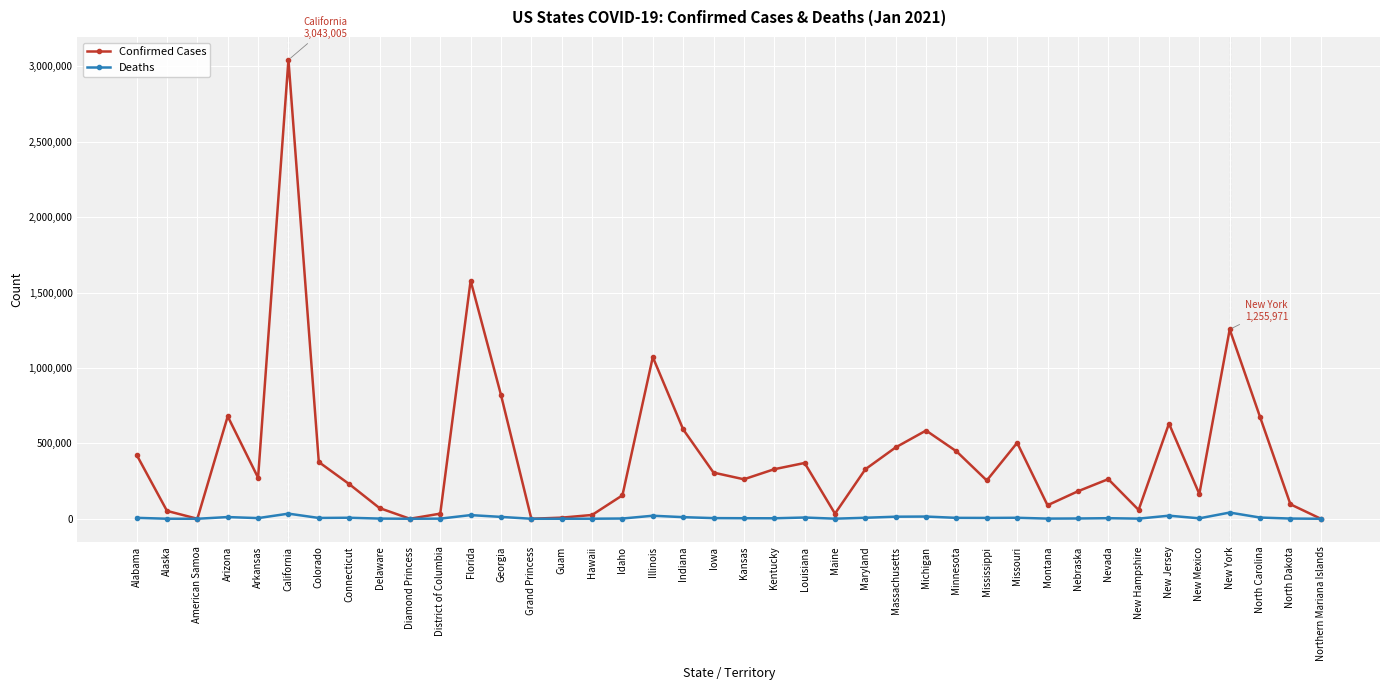

Which series changed the most between Louisiana and North Dakota?

Confirmed Cases